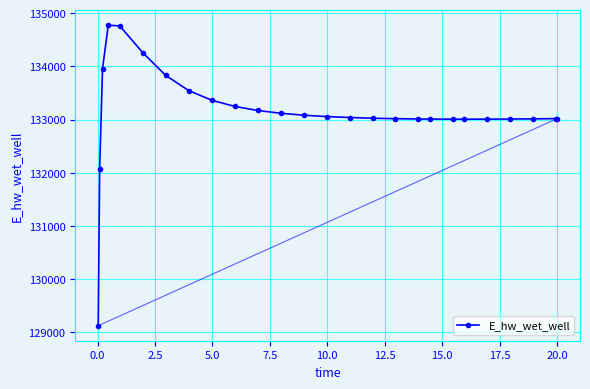

What is the maximum value shown in the chart?

134773.8